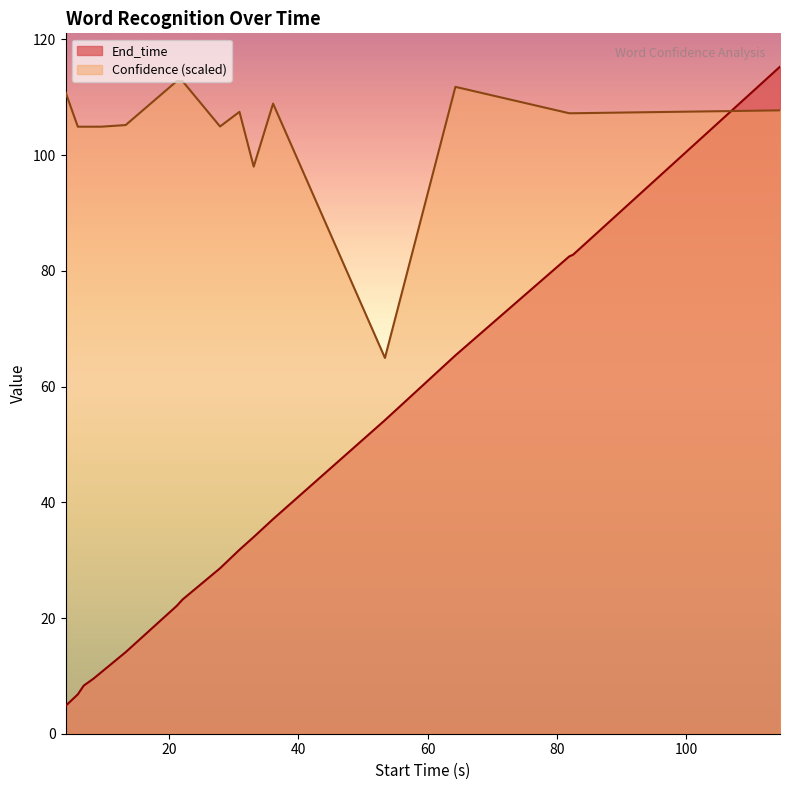

Reading left to right, list all the values displayed in this chart.

End_time: 4.8	6.8	8.3	9.5	10.6	14.1	22.1	23.2	28.6	31.8	34.0	37.1	54.2	65.4	82.5	82.8	115.3
Confidence: 110.9	104.9	104.9	104.9	104.9	105.2	112.8	112.8	105.0	107.5	98.0	108.9	65.0	111.8	107.3	107.3	107.7